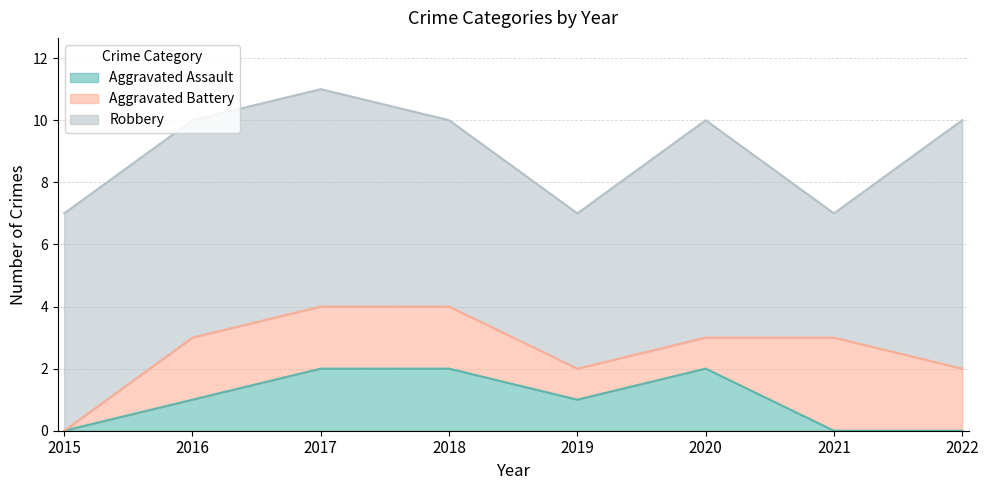

What is the spread (max minus min) of values at 2022?

8